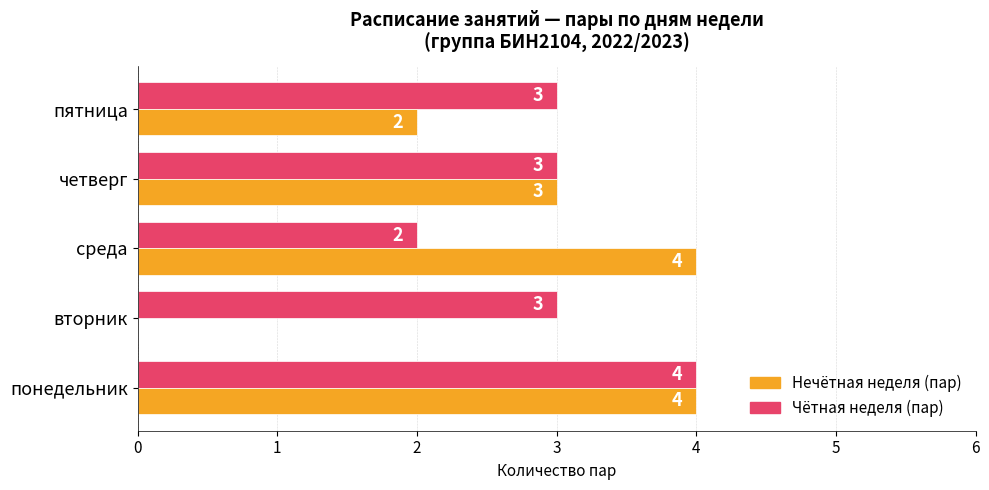

Which series changed the most between вторник and среда?

Нечётная неделя (пар)